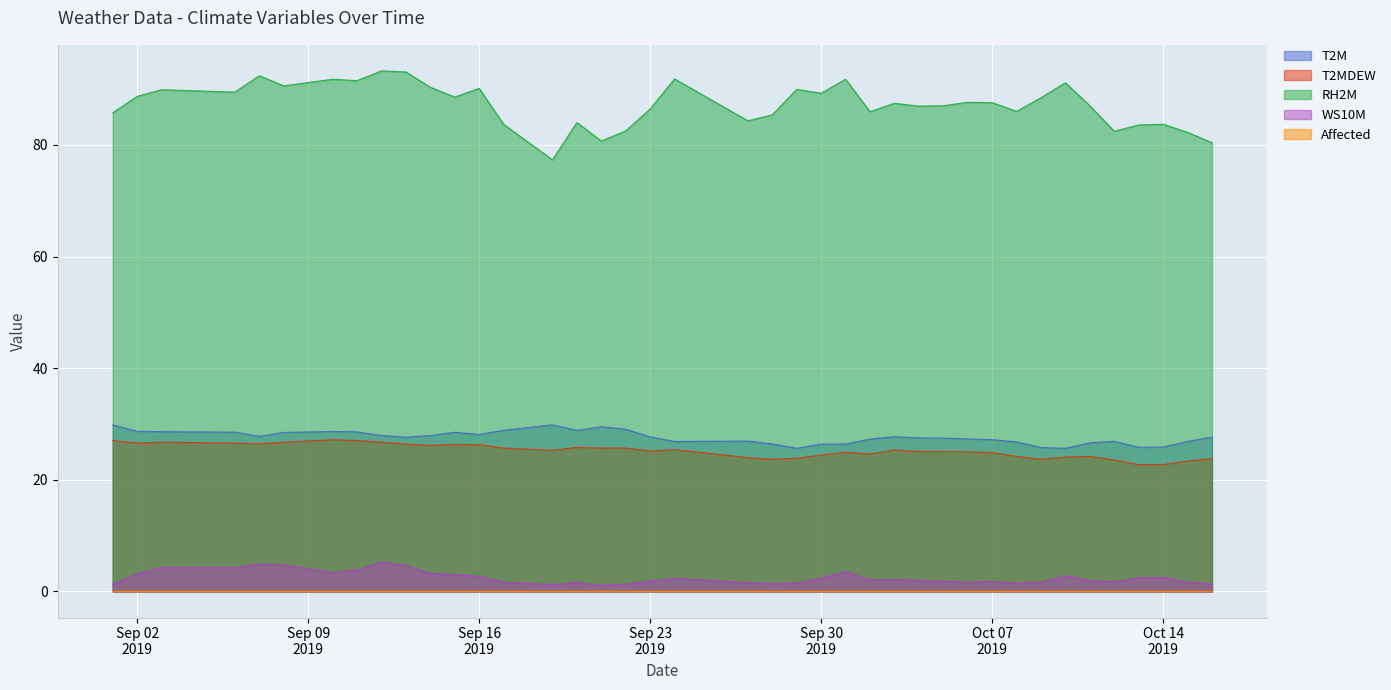

Which series has the widest spread of values?

RH2M